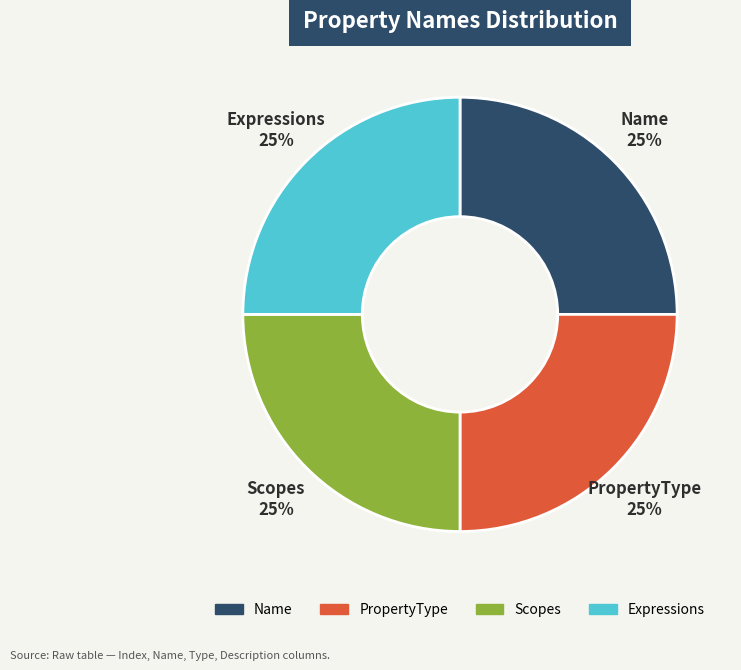

To the nearest percent, what portion does Scopes represent?

25%